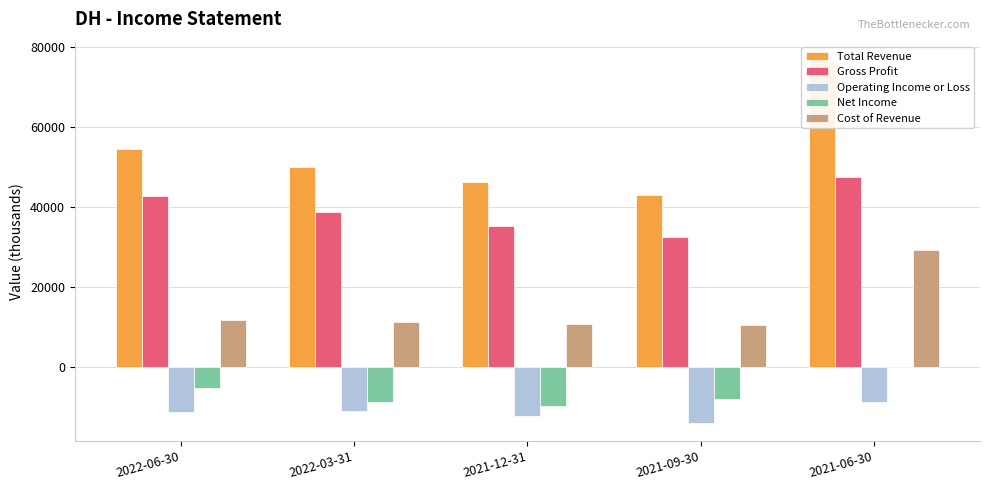

Which series has the widest spread of values?

Total Revenue